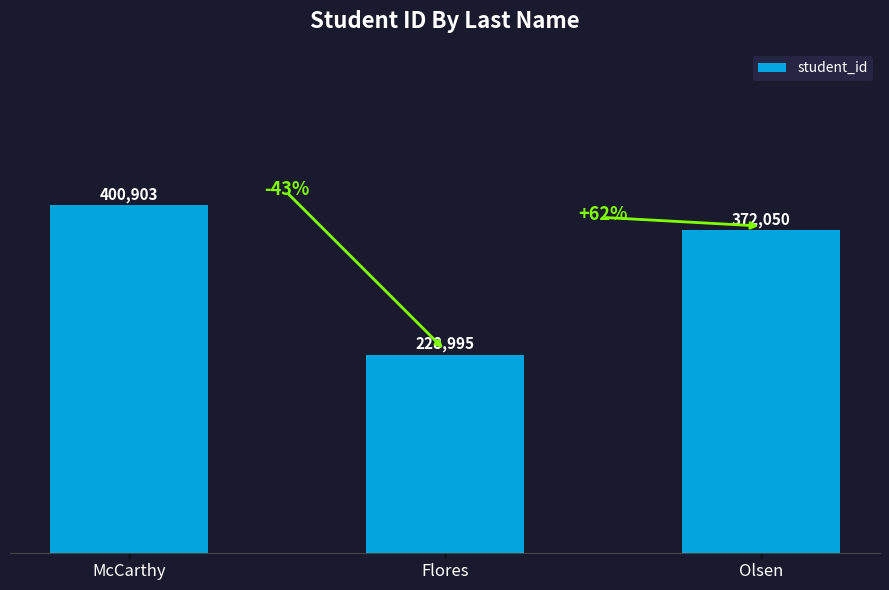

Count the number of data series in this chart.

1